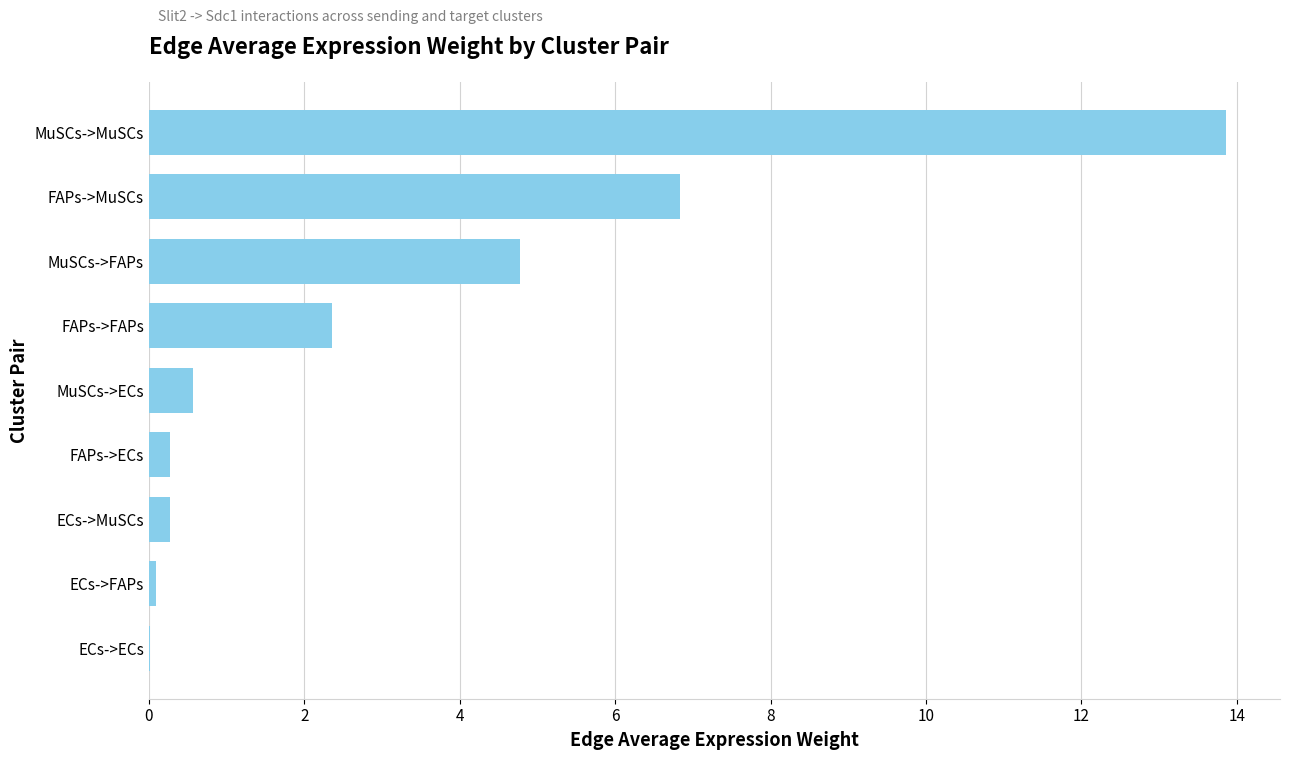

At which category does the chart reach its peak across all series?

MuSCs->MuSCs